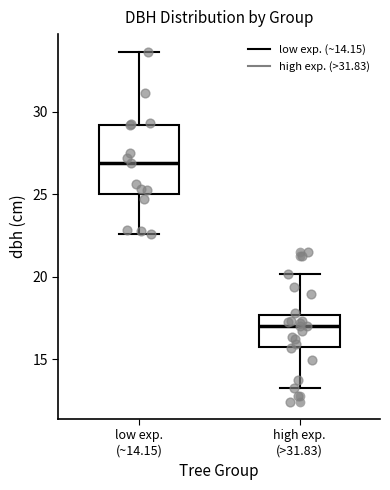

Which box is the tallest, from its lower edge to its upper edge?

low exp. (~14.15)